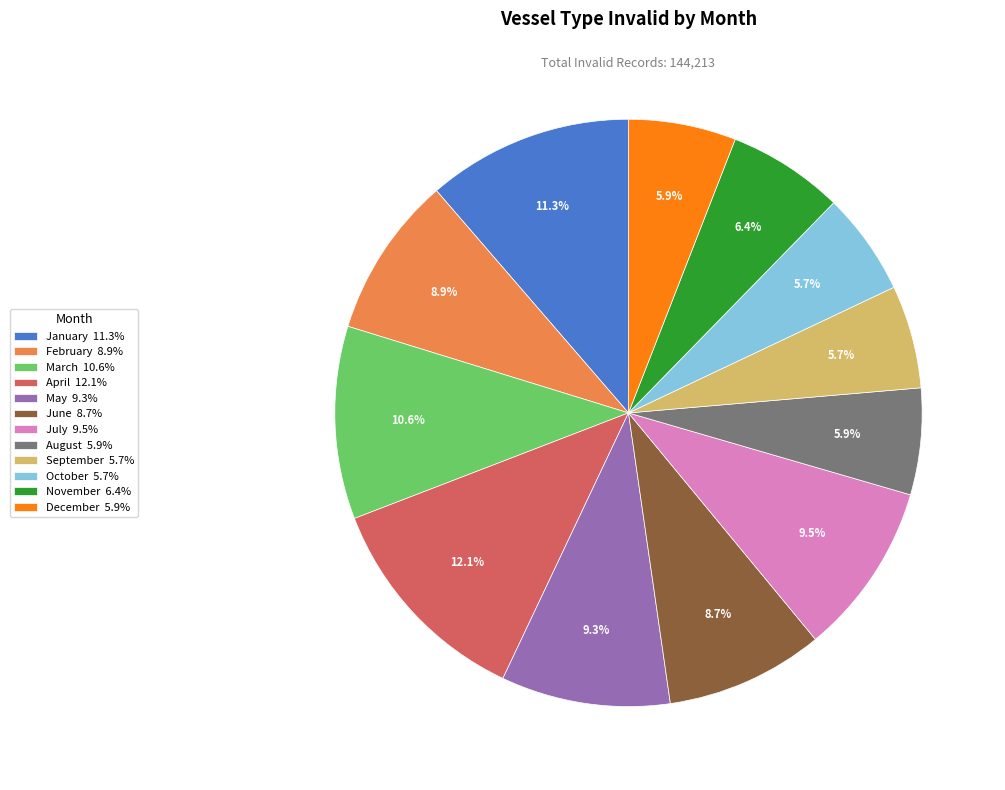

Is the sum of May 9.3% and January 11.3% greater than half?

No